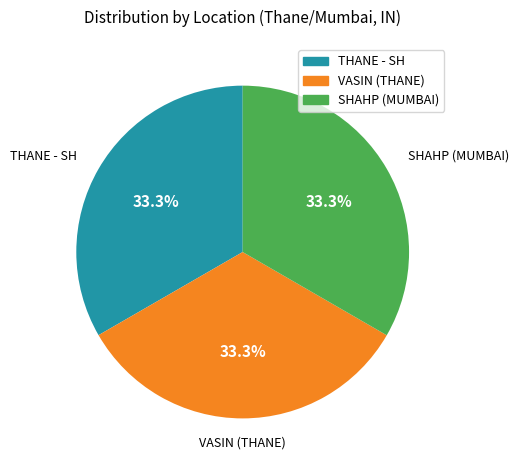

Is there any slice that represents more than half of the pie?

No